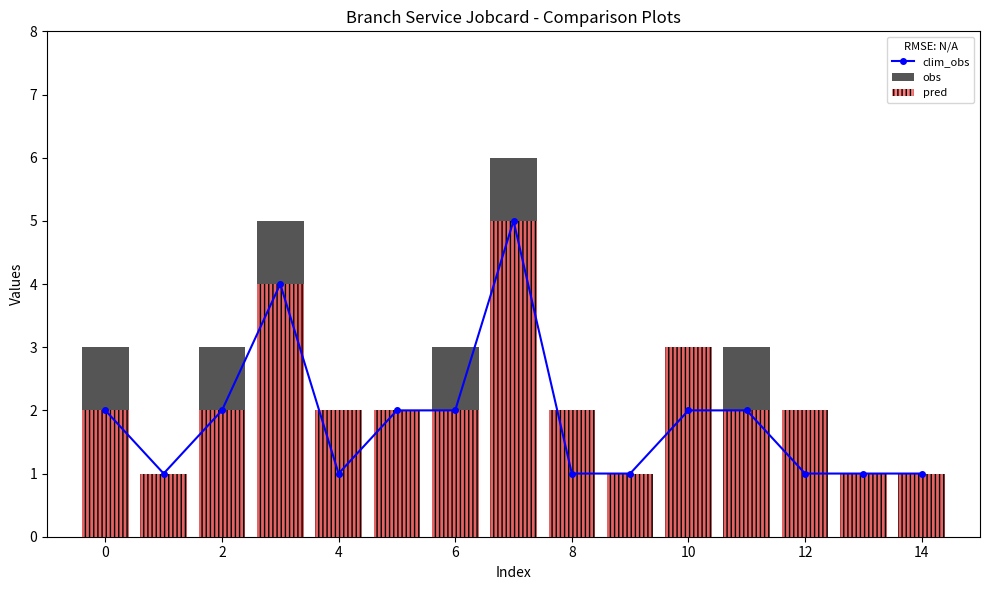

What is the difference between the highest and lowest values at 4?

1